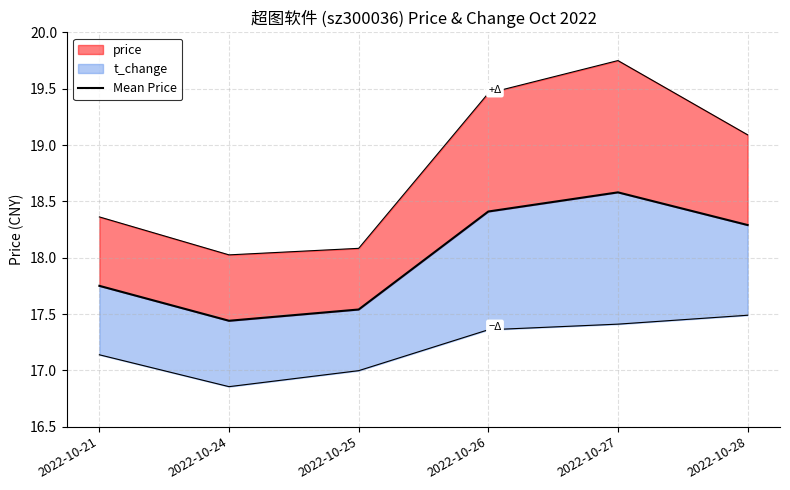

Does the chart display data point markers on the line(s)?

No